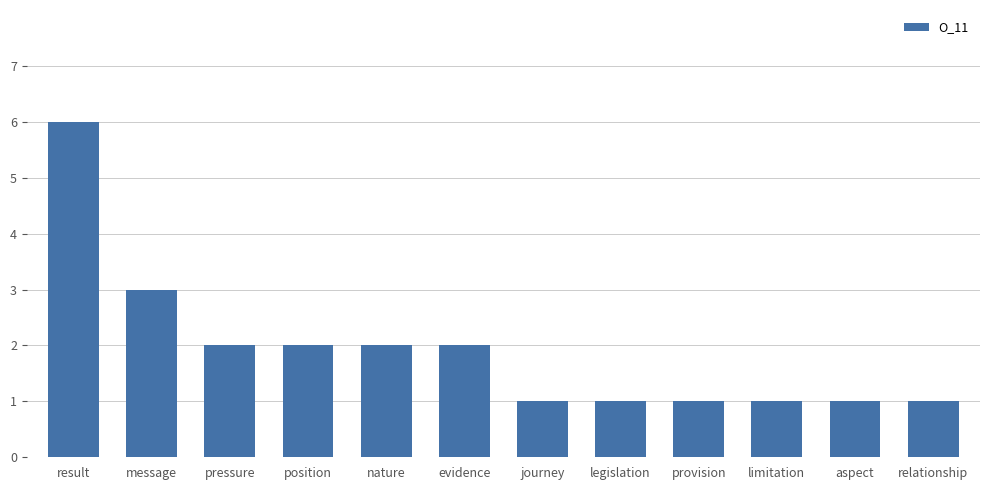

What is the label of the 2nd bar from the left?

message